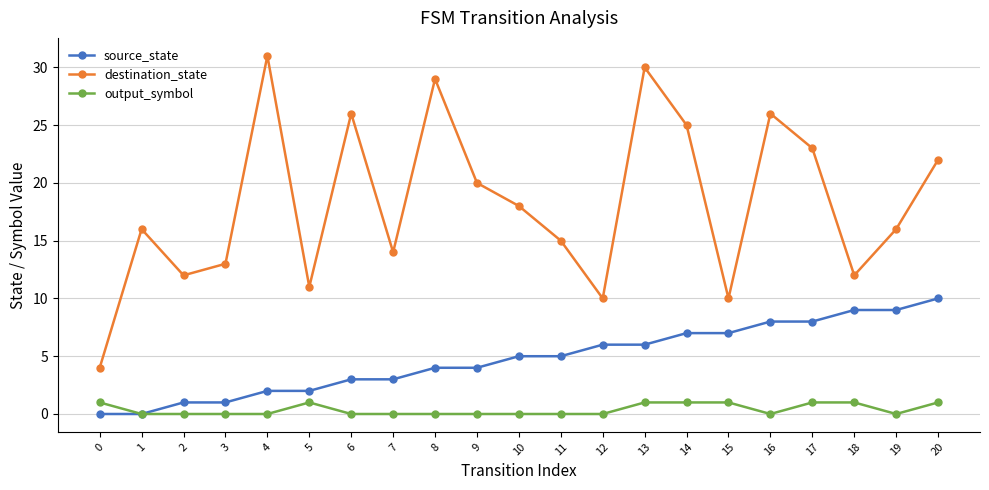

Is it true that destination_state equals 20 at 9?

True